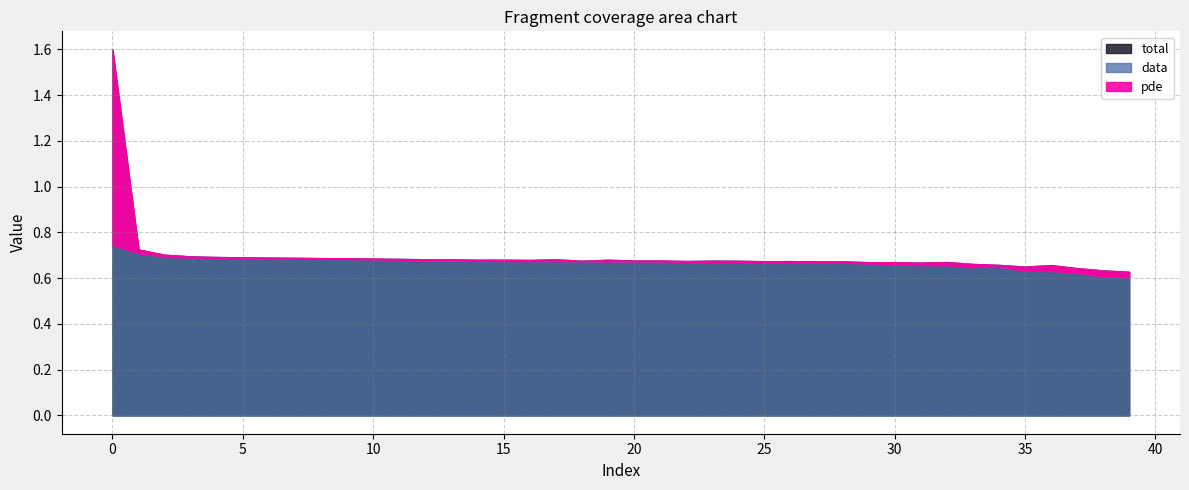

True or false: total and data intersect in this chart.

False